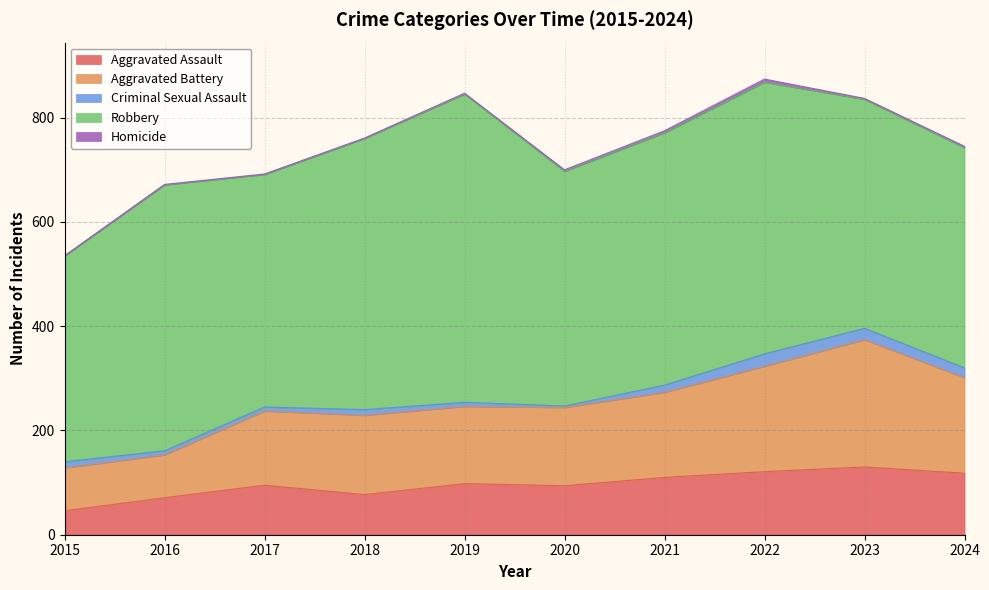

What is the difference between the highest and lowest values at 2021?

480